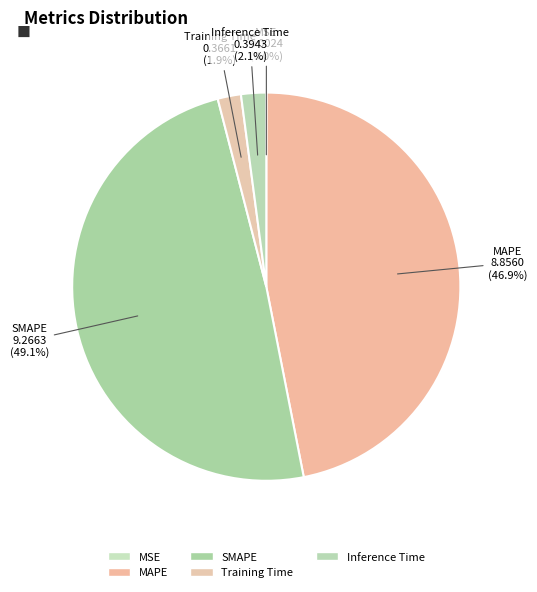

What is the largest slice in the pie chart?

SMAPE